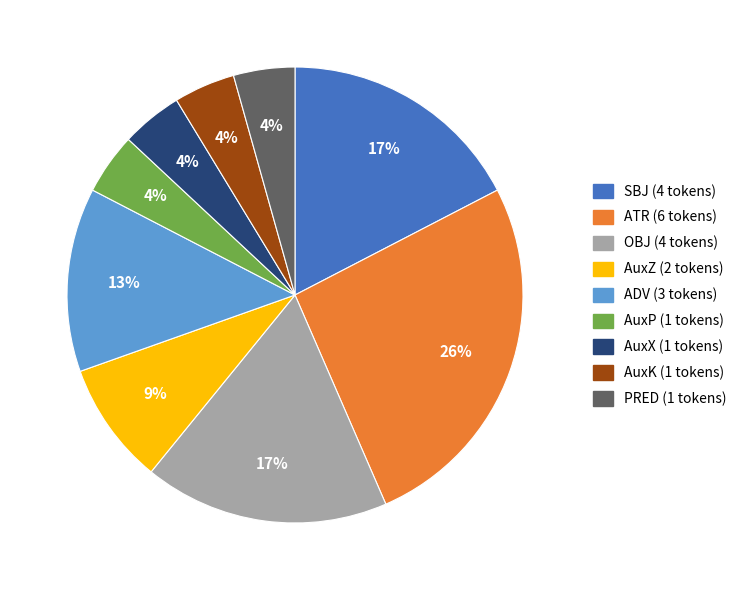

Is the sum of PRED and AuxK greater than half?

No